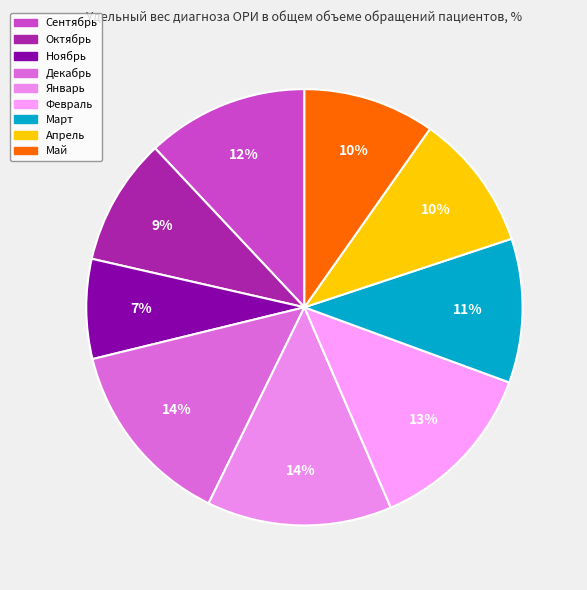

How many slices are in this pie chart?

9